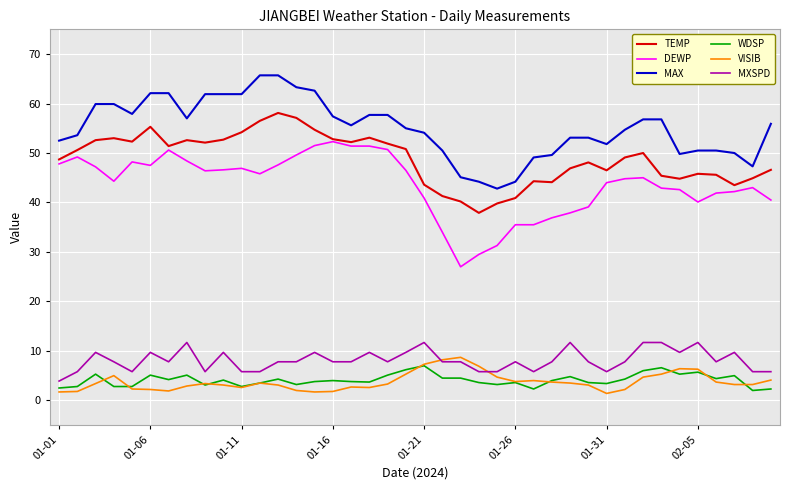

What is the maximum value shown in the chart?

65.7